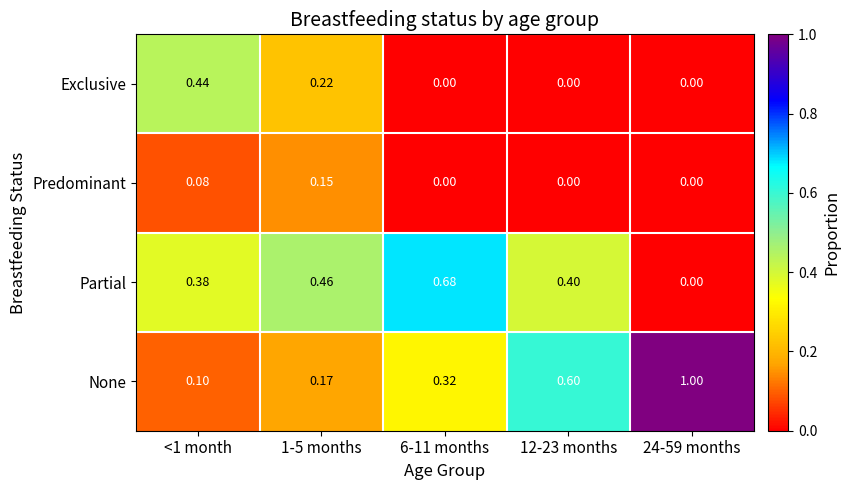

Which series changed the most between <1 month and 6-11 months?

Exclusive